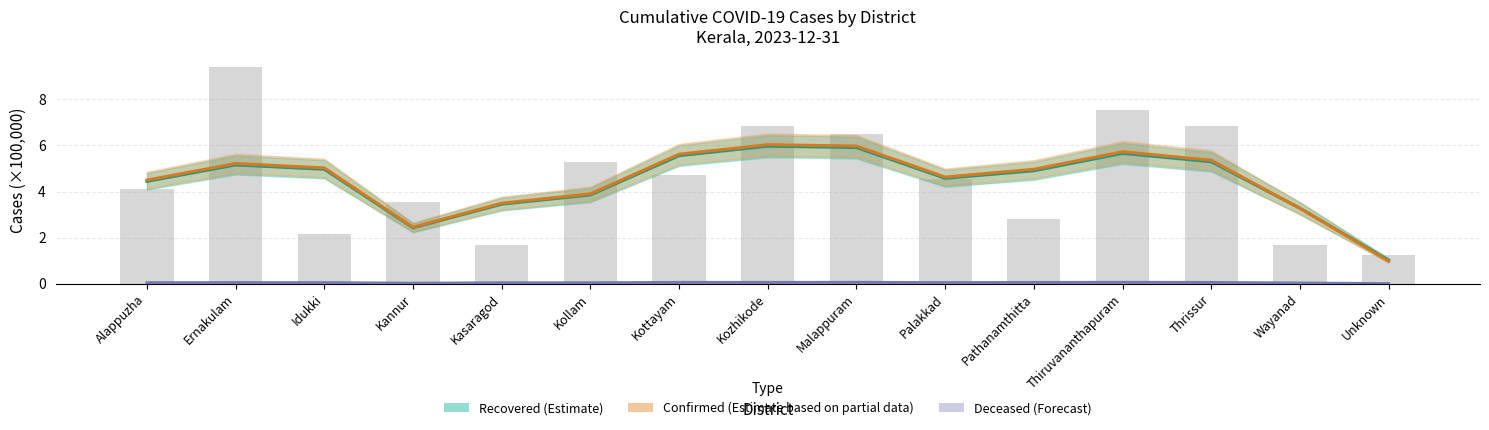

The value of Deceased (Forecast) at Wayanad is 0.0. True or false?

True